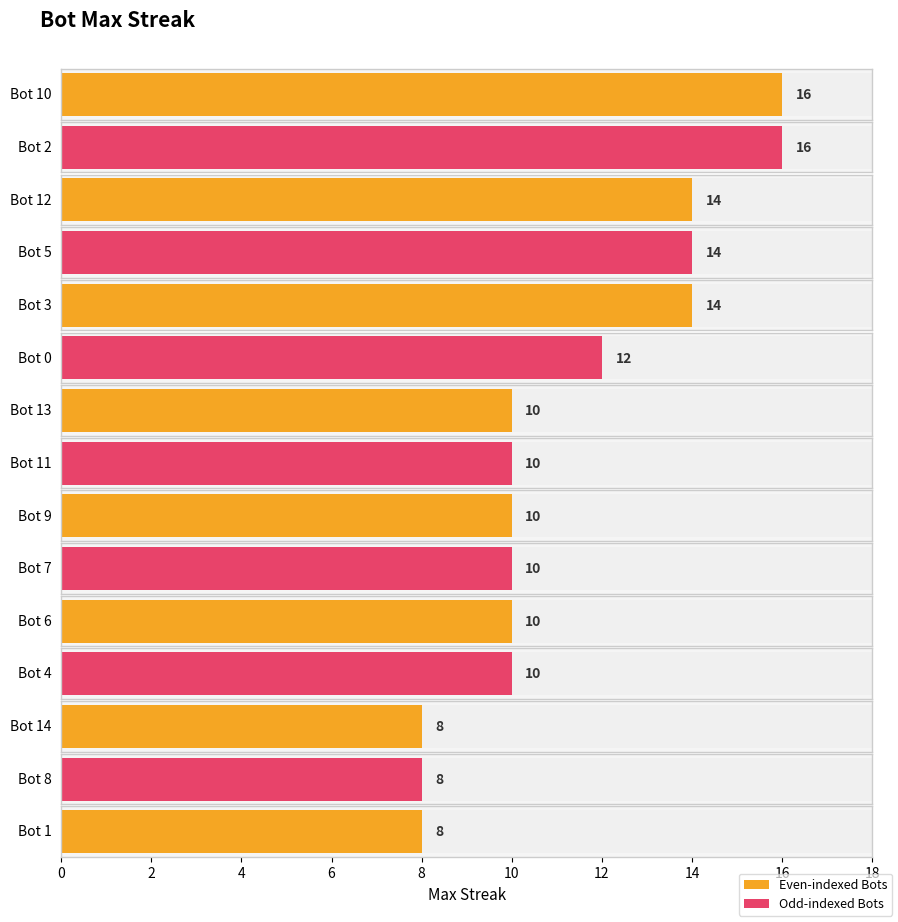

What is the difference between the maximum and second lowest values?

8